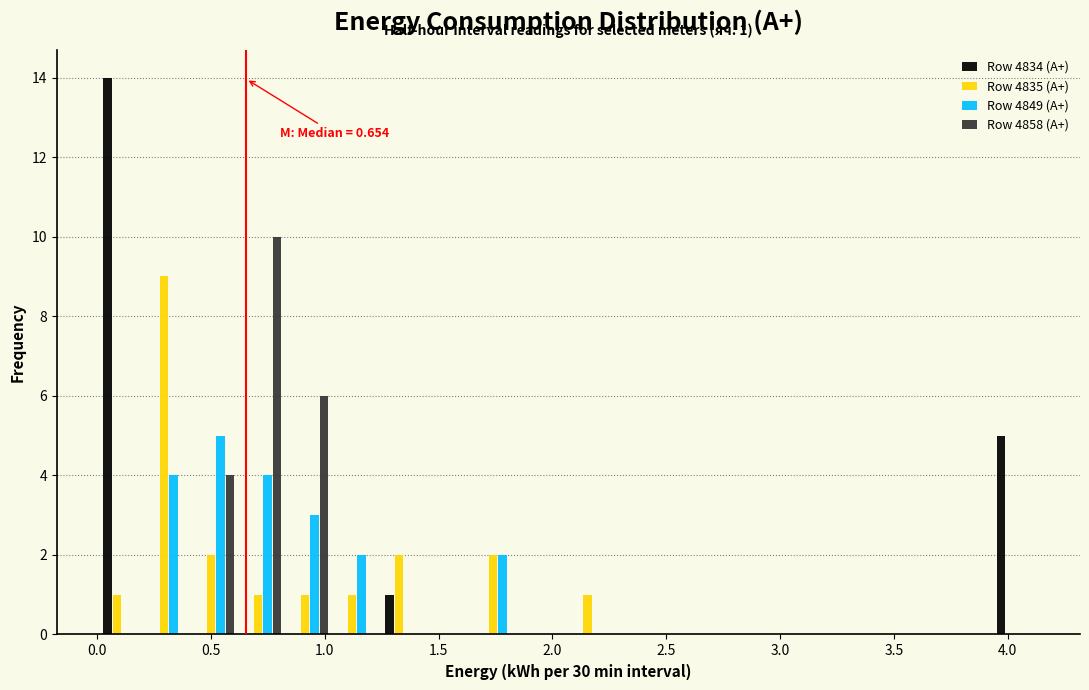

In the Row 4858 (A+) series, which range on the x-axis has the tallest bar?

0.60 to 0.85